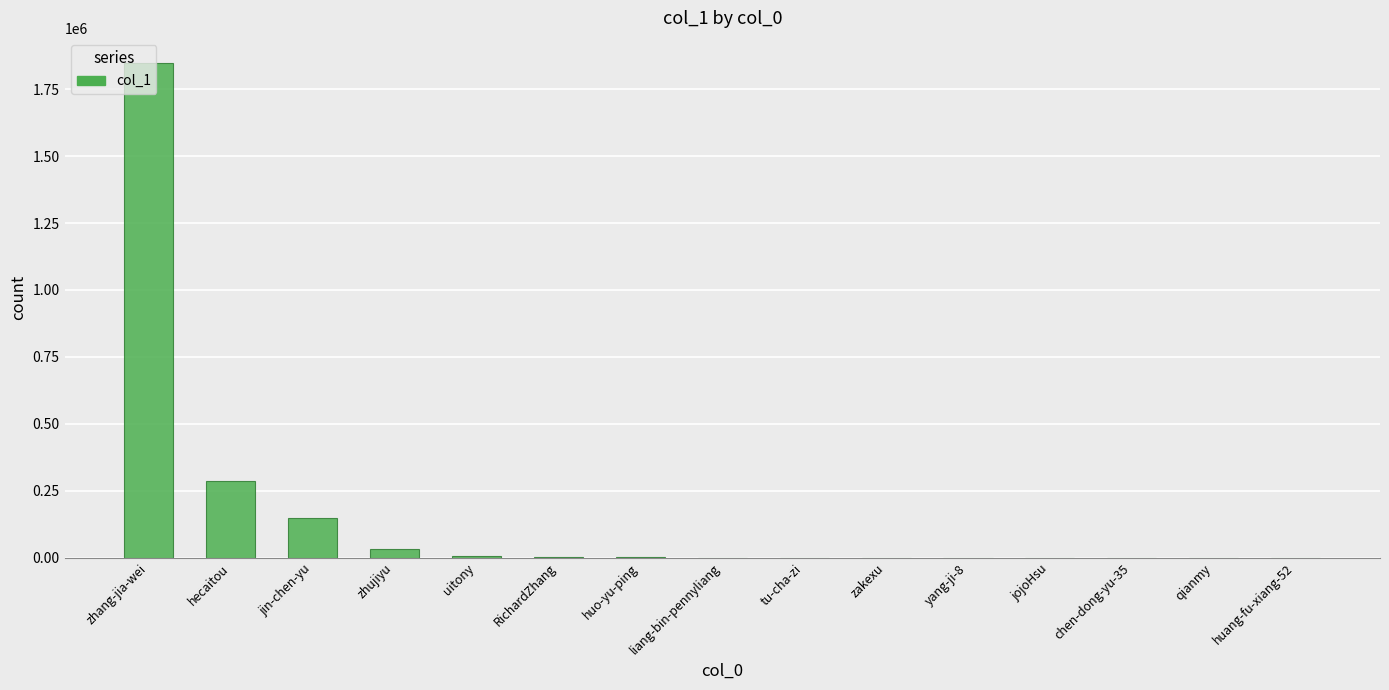

The chart shows a value of 3153419 at zhang-jia-wei. True or false?

False